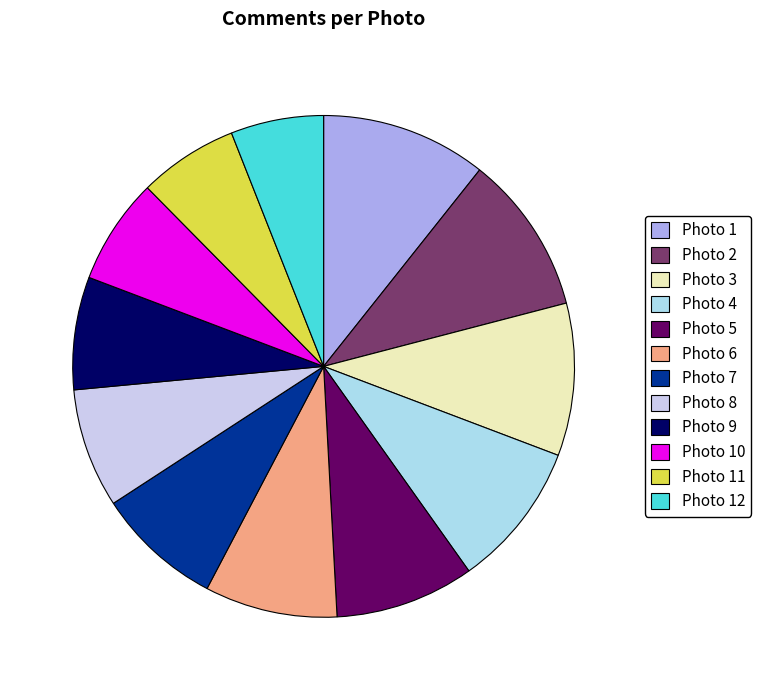

Is there any slice that represents more than half of the pie?

No